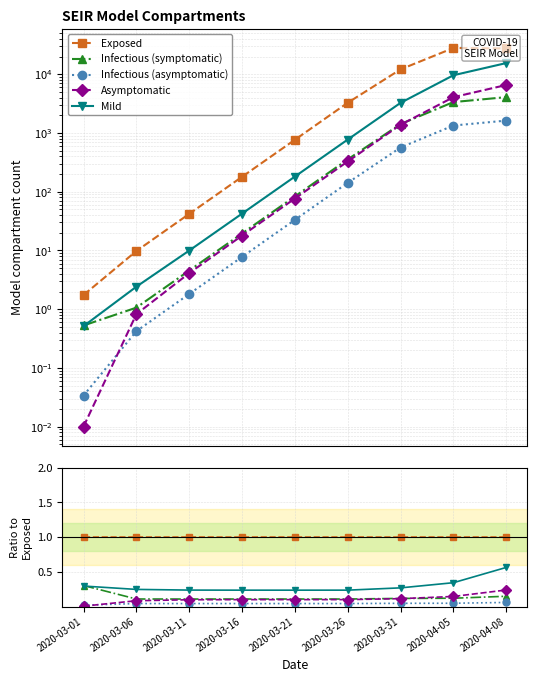

What is the lowest value of the Infectious (symptomatic) series?

0.1